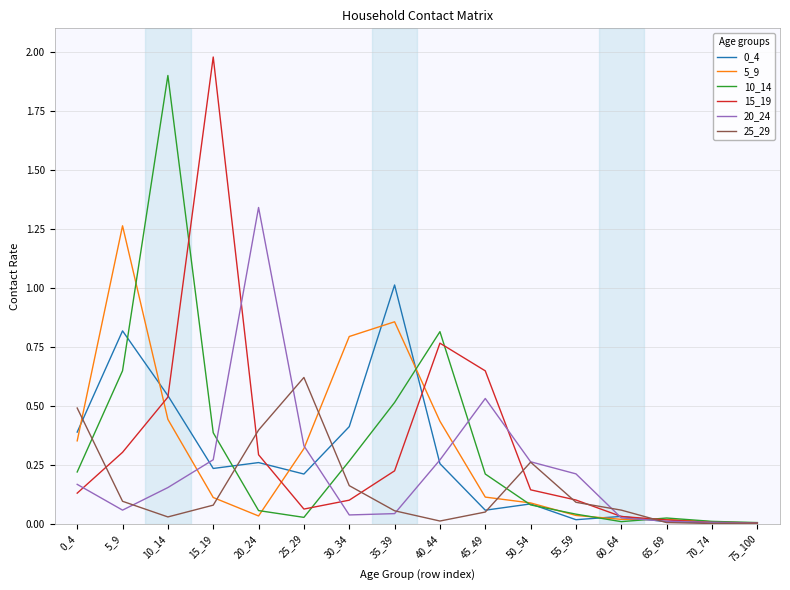

Which series changed the most between 45_49 and 50_54?

15_19